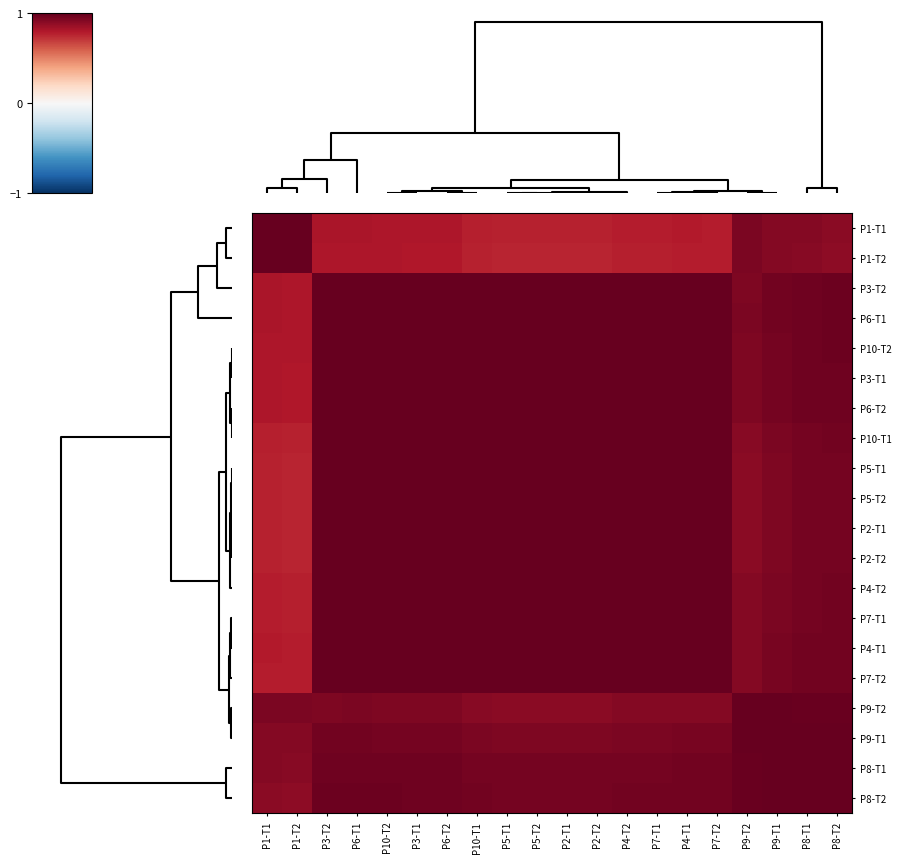

Count the number of categories in the chart.

20